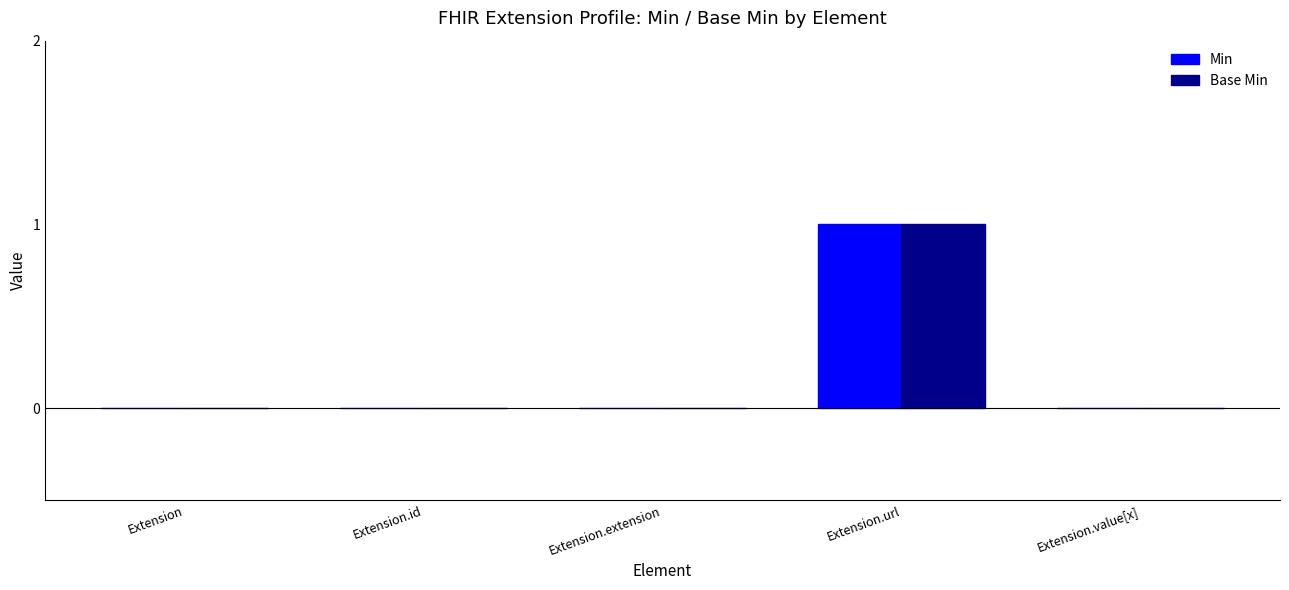

Is the value of Min at Extension greater than the value of Base Min at Extension.url?

No